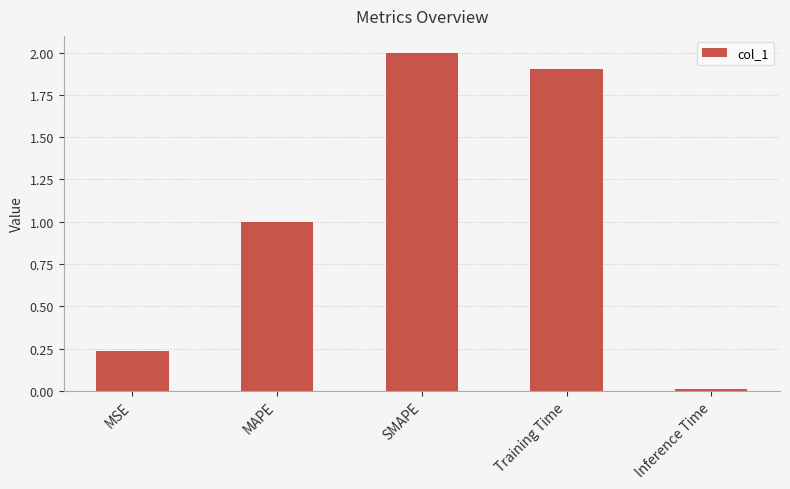

What is the greatest value displayed?

2.0